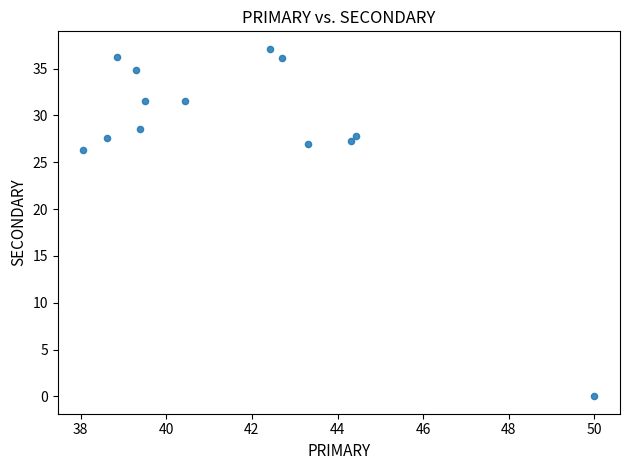

What Y value in the scatter plot is closest to 18?

26.3